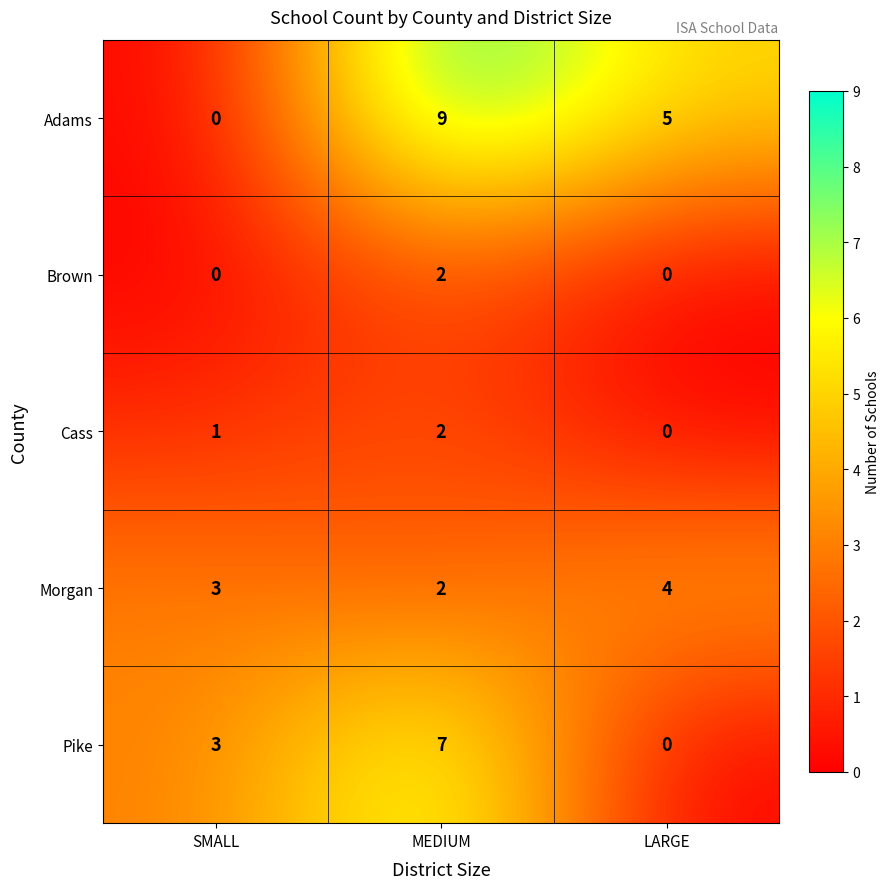

At how many categories does at least one series exceed 4?

2